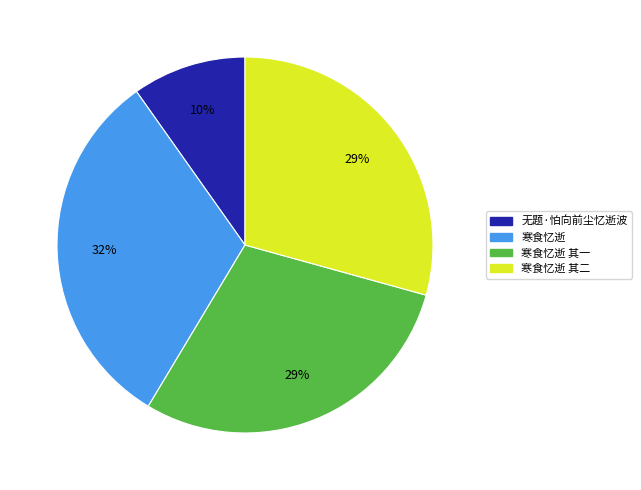

To the nearest percent, what is the difference between the largest and smallest slice percentages?

22%